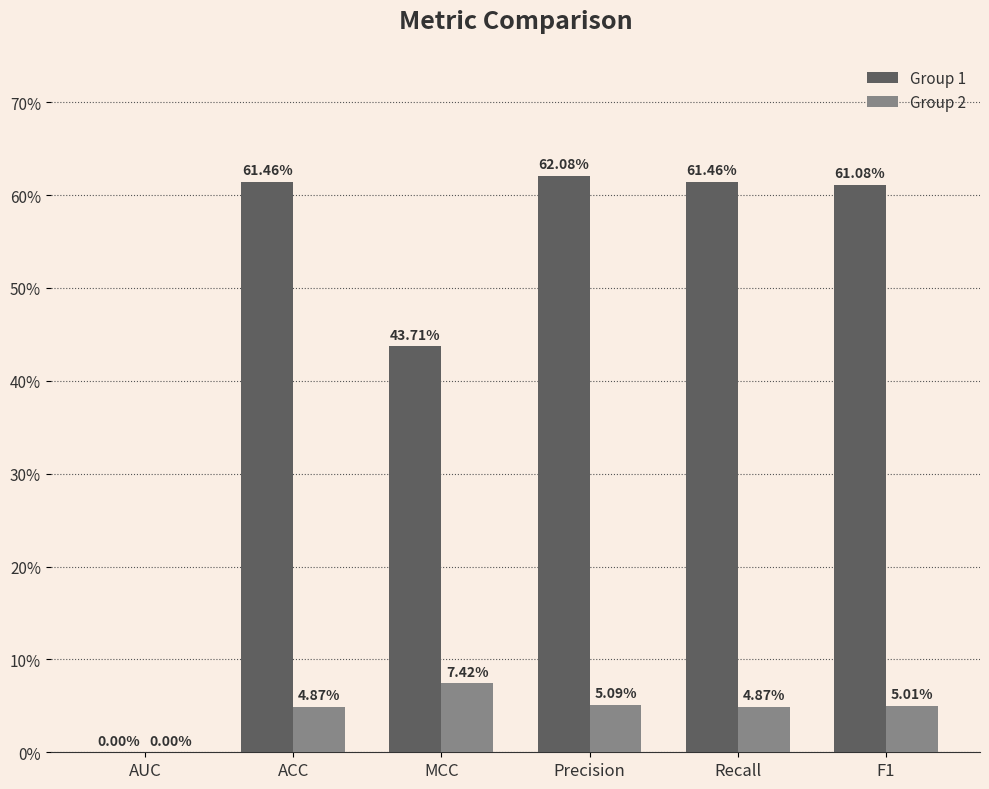

What is the highest value of the Group 2 series?

0.1